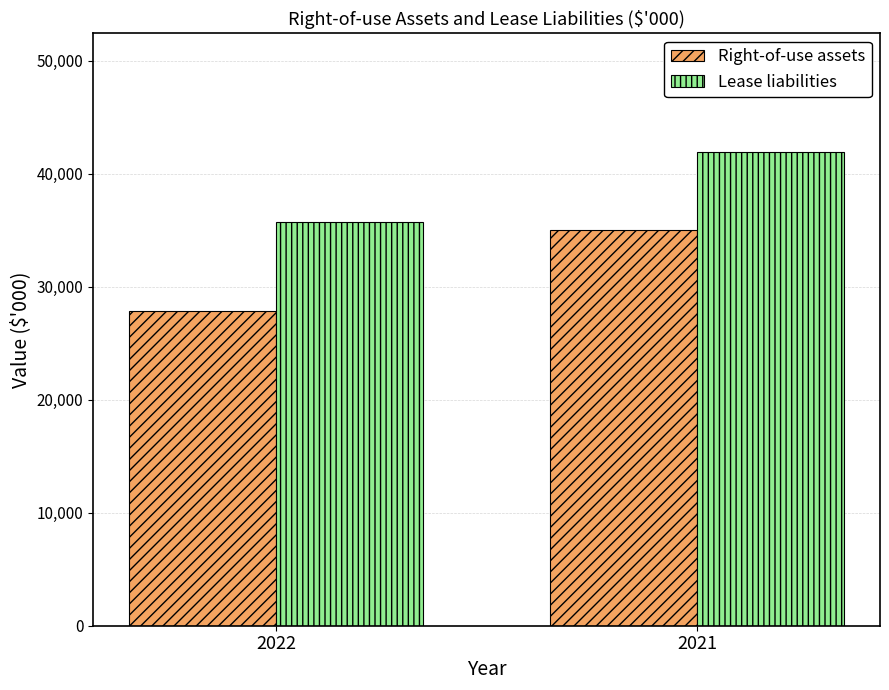

What is the difference between the Lease liabilities values at 2021 and 2022?

6219